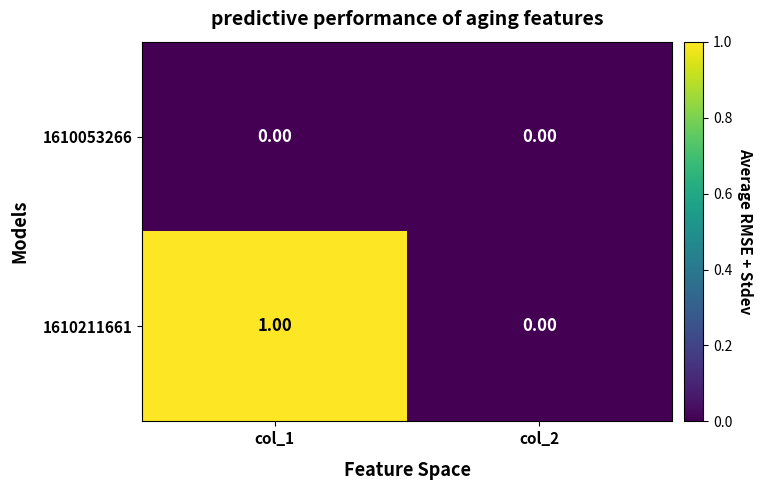

What is the total value across all series at col_1?

1